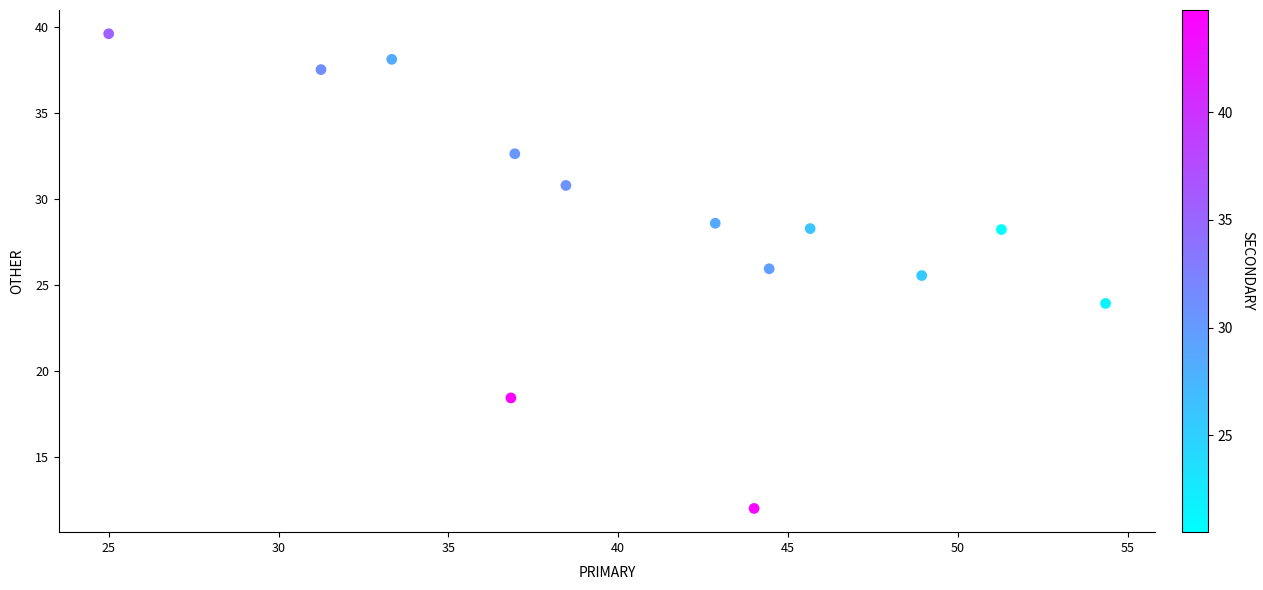

What is the range of X values (max minus min)?

29.3